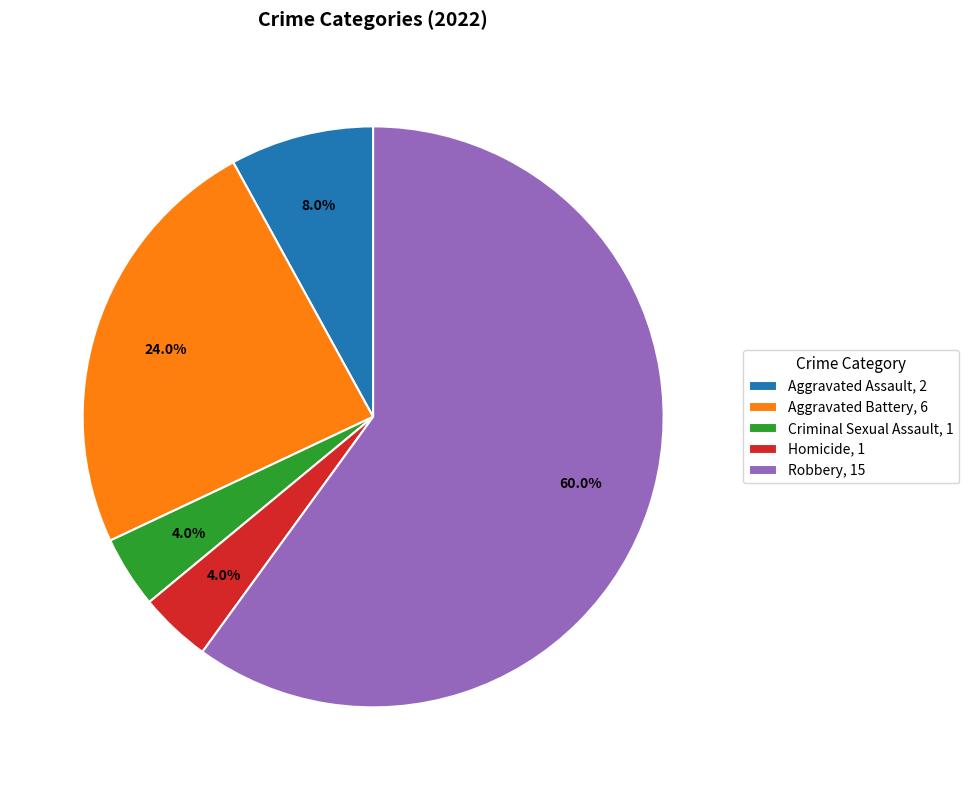

To the nearest percent, what is the difference between the Aggravated Battery and Criminal Sexual Assault slice percentages?

20%